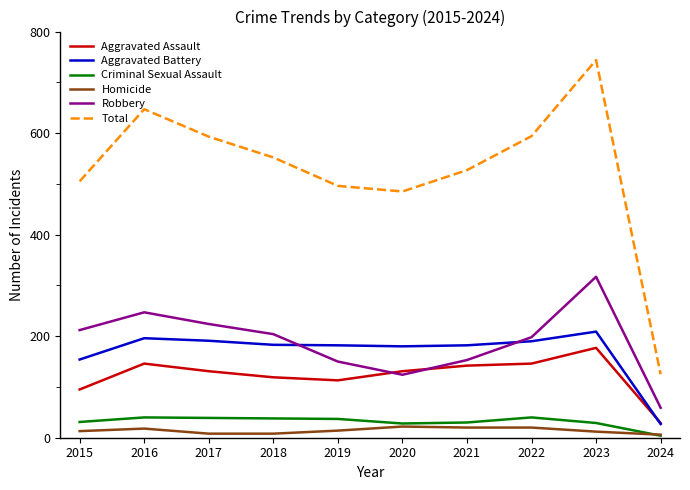

True or false: Homicide and Robbery cross at least once.

False